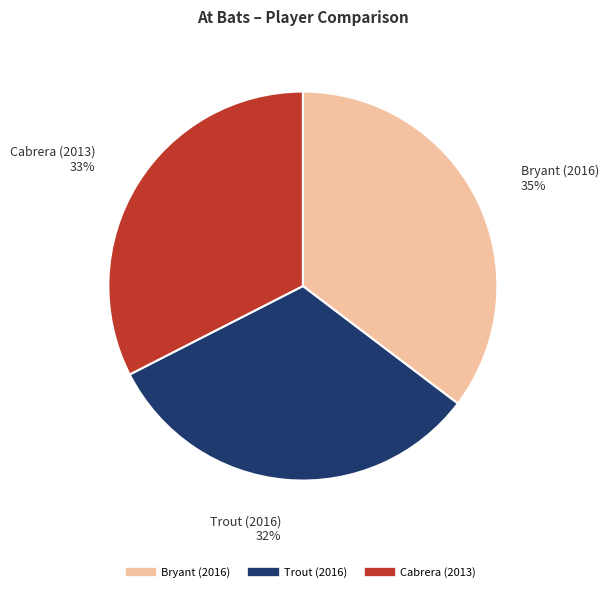

What is the ratio of the value at Bryant (2016) to the value at Trout (2016)?

1.1